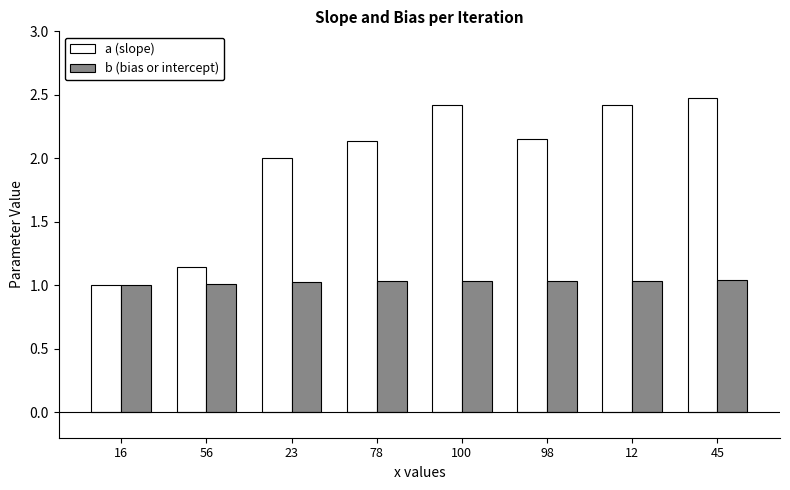

Is it true that b (bias or intercept) equals 0.5 at 98?

False